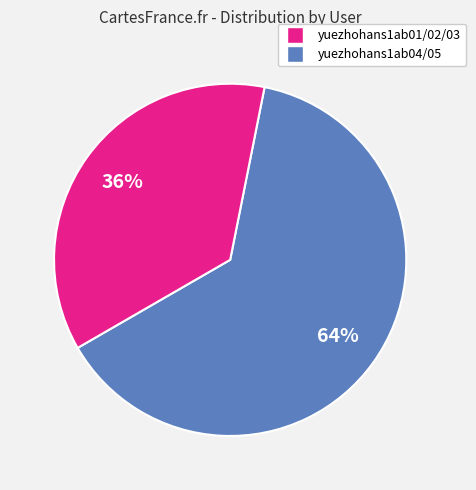

To the nearest percent, what is the average slice percentage?

50%